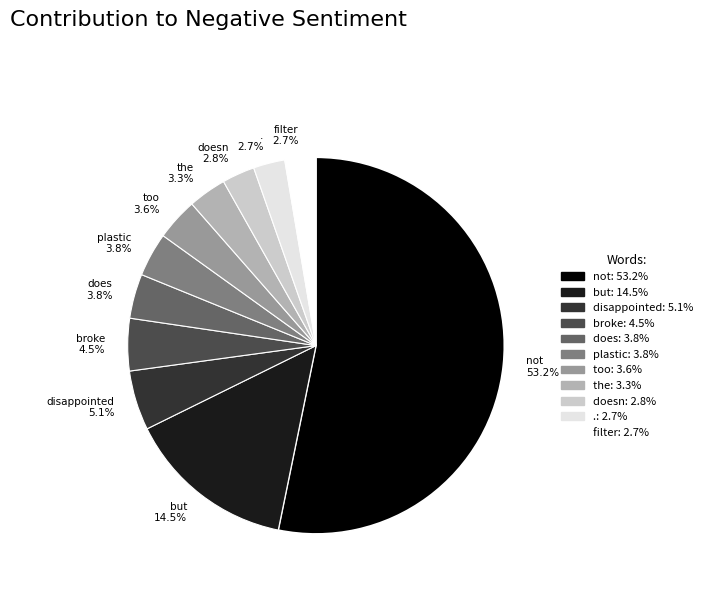

Which has a higher value, the or .?

the